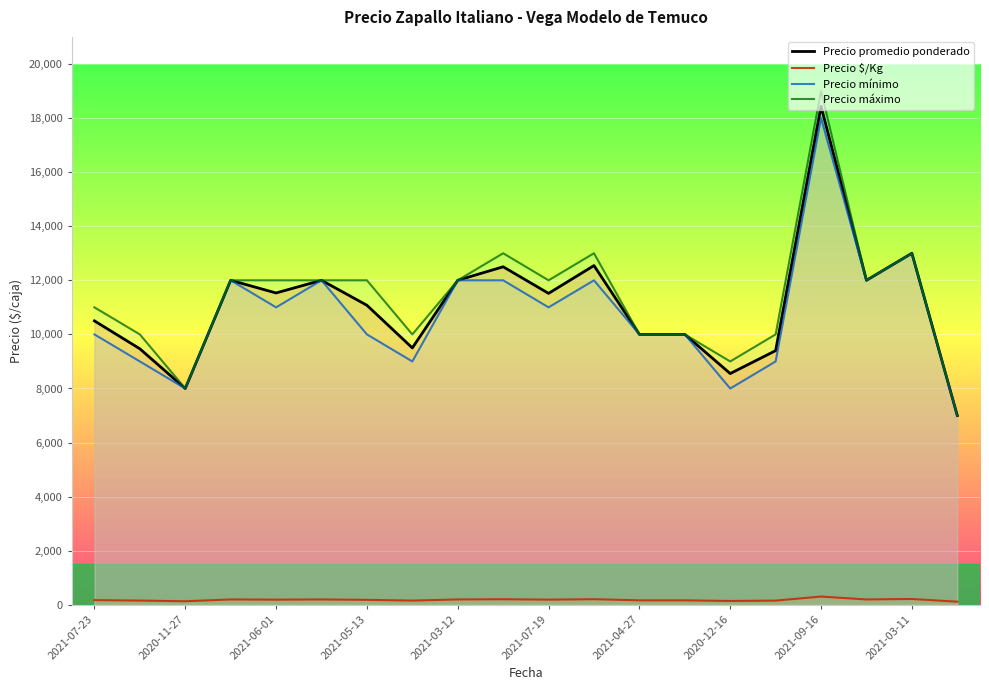

How many series are shown in this chart?

4